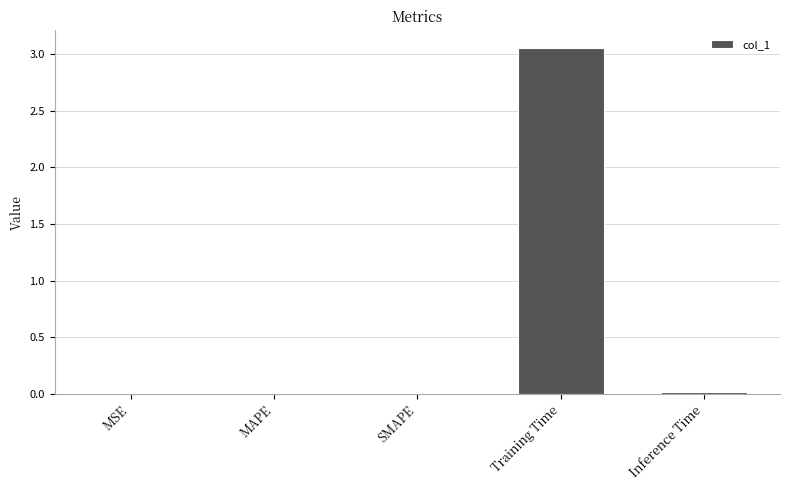

True or false: the data shows 0.0 at MAPE.

True